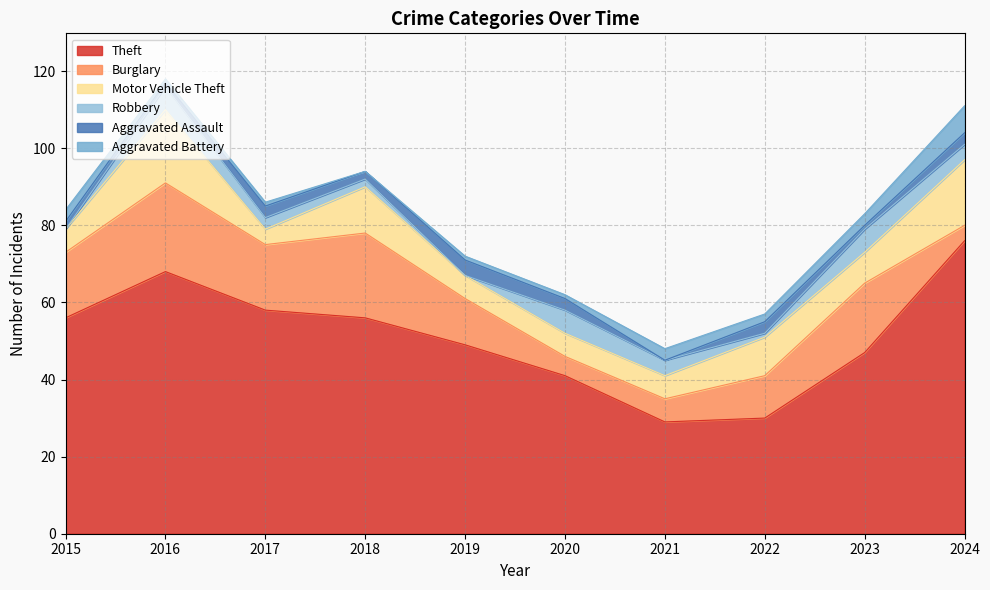

What is the approximate value of Burglary at 2017?

17